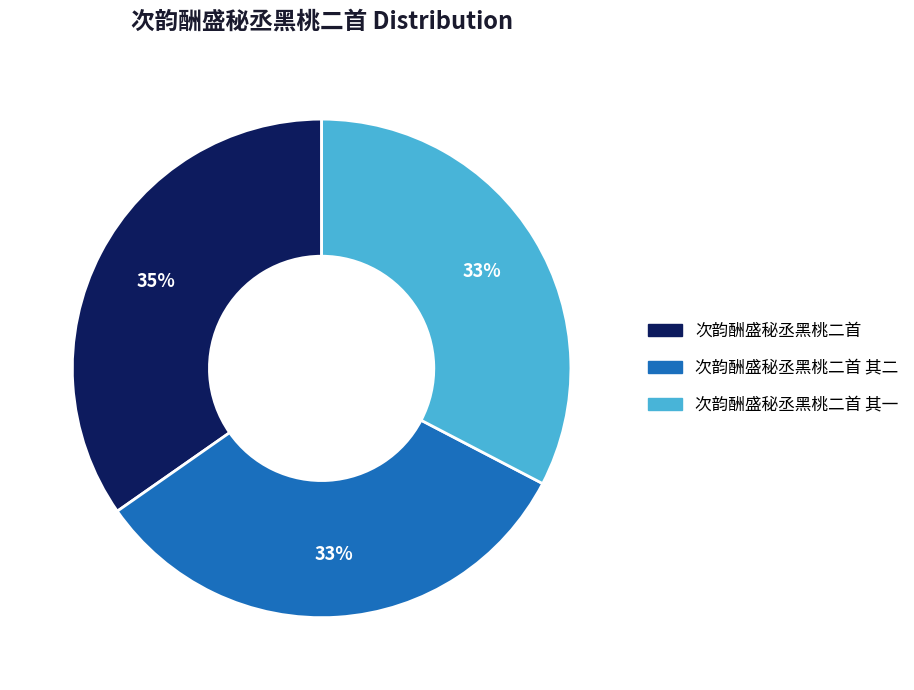

To the nearest percent, what is the difference between the largest and smallest slice percentages?

2%